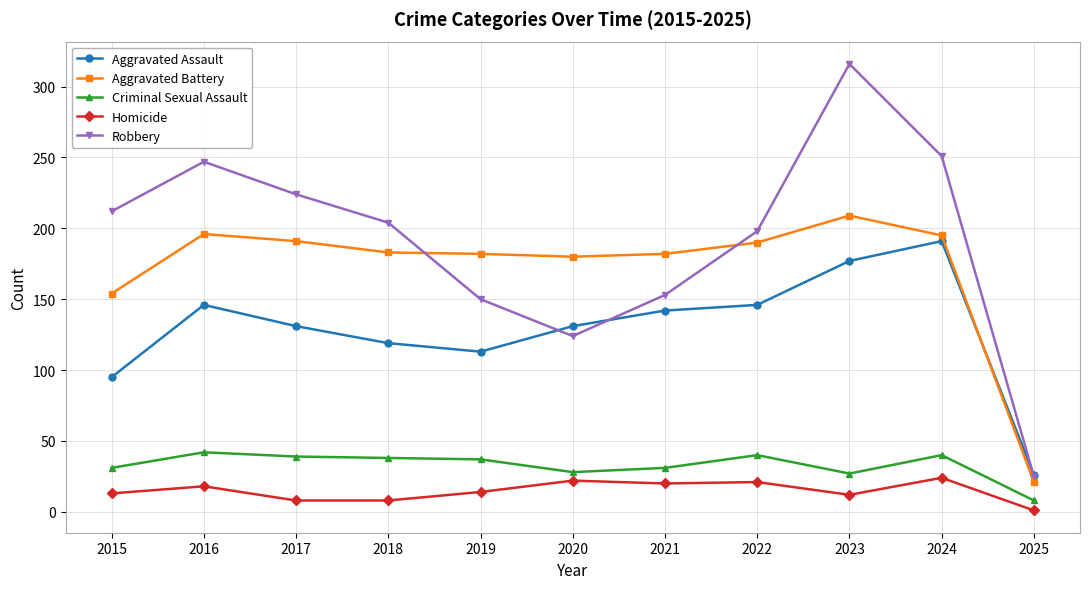

Which series has the widest spread of values?

Robbery